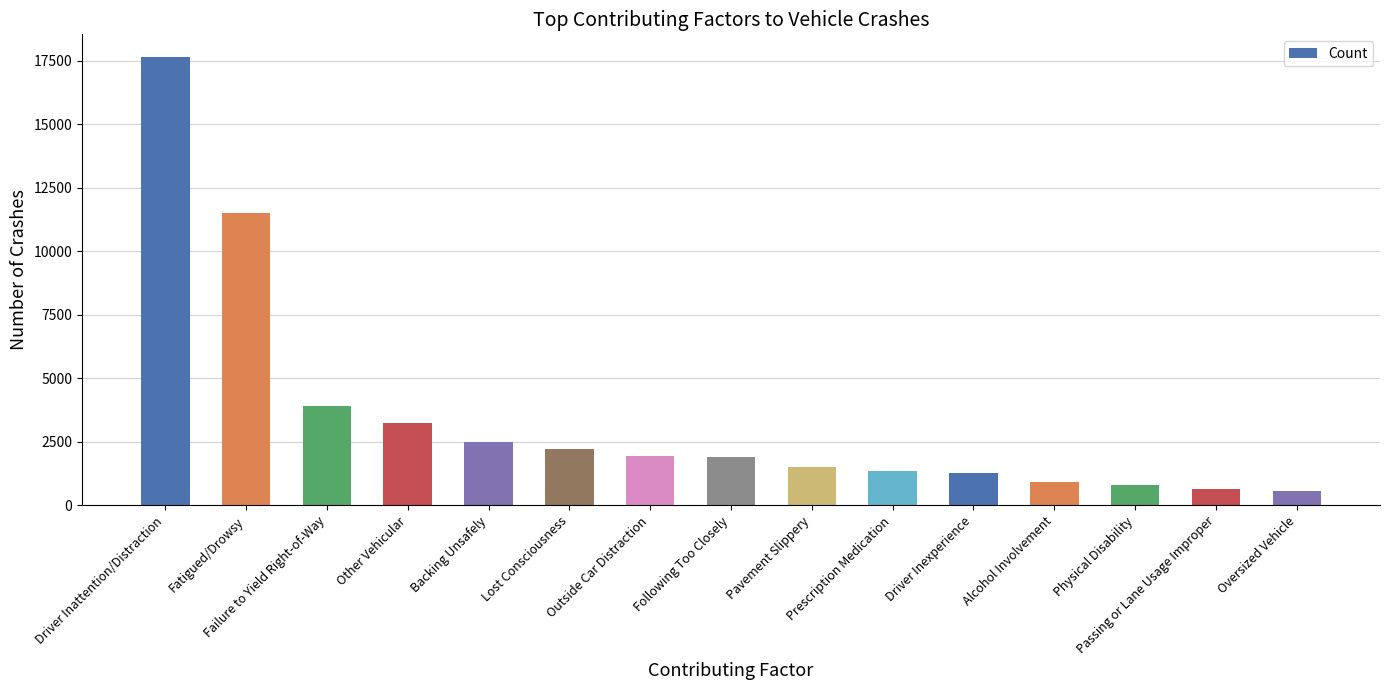

What is the difference between the values at Backing Unsafely and Failure to Yield Right-of-Way?

1399